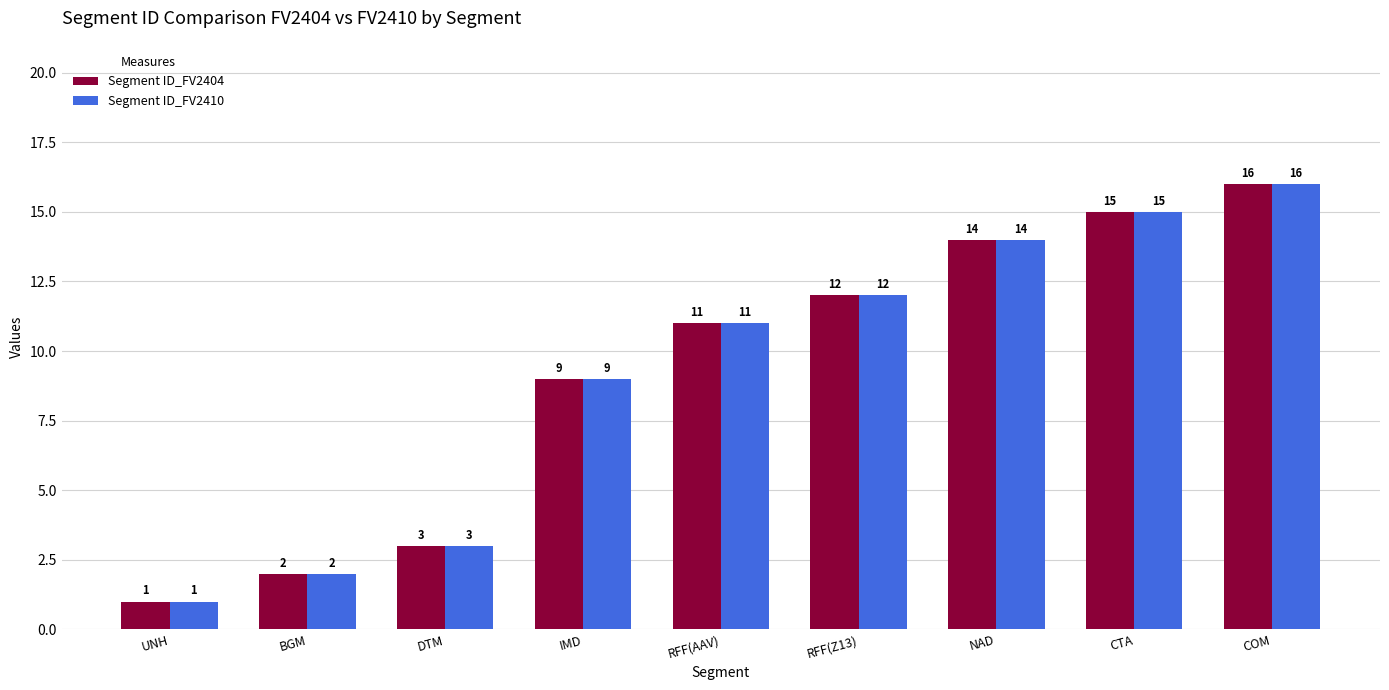

How many values in the Segment ID_FV2404 series are below 11?

4